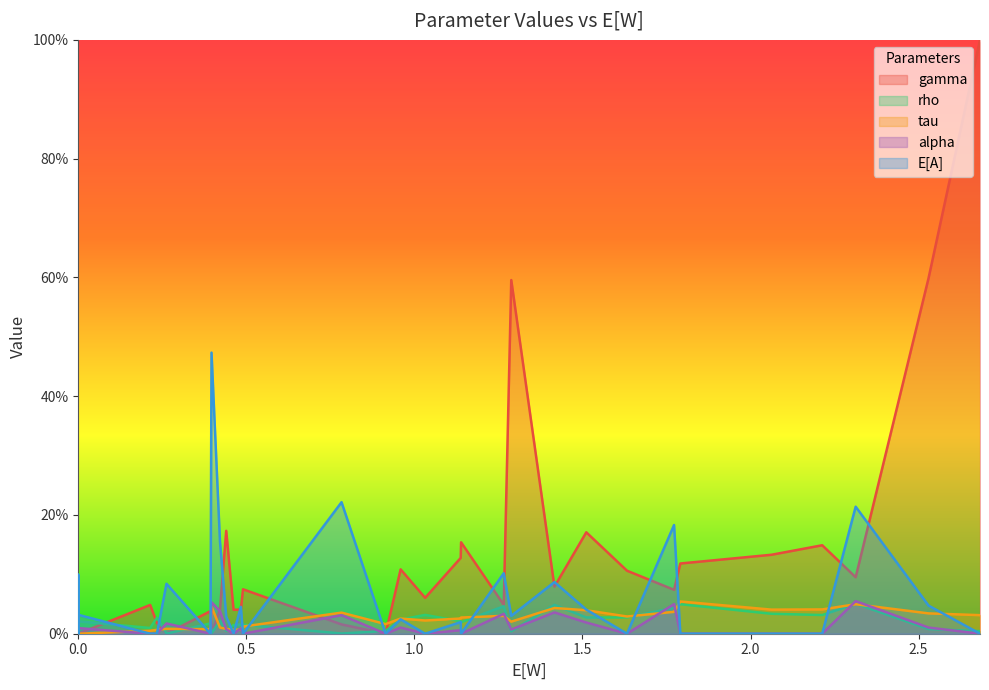

What are all the series names shown in the legend?

gamma, rho, tau, alpha, E[A]